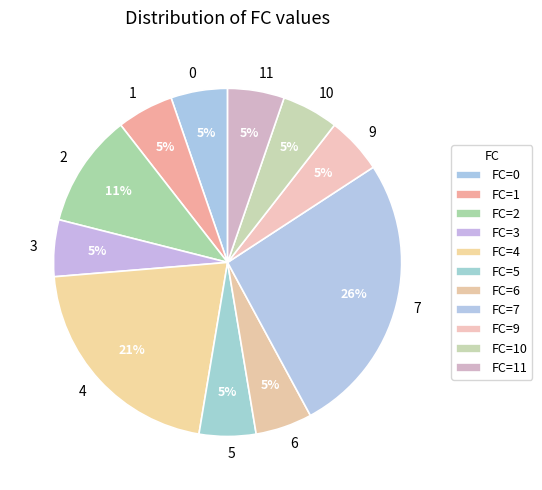

Which slice is the largest?

FC=7